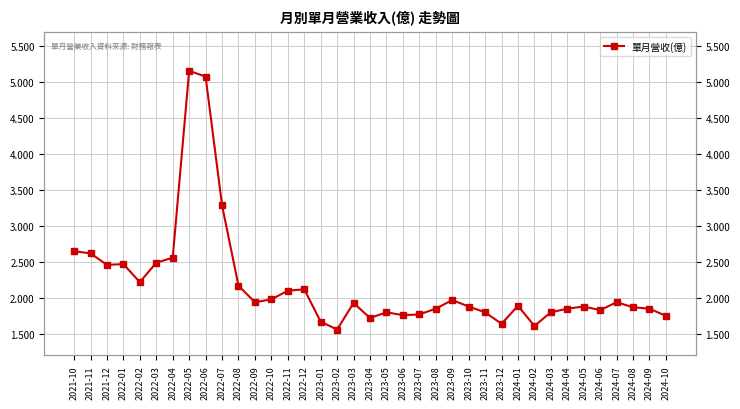

Where is the data nearest to the value 3?

2022-07